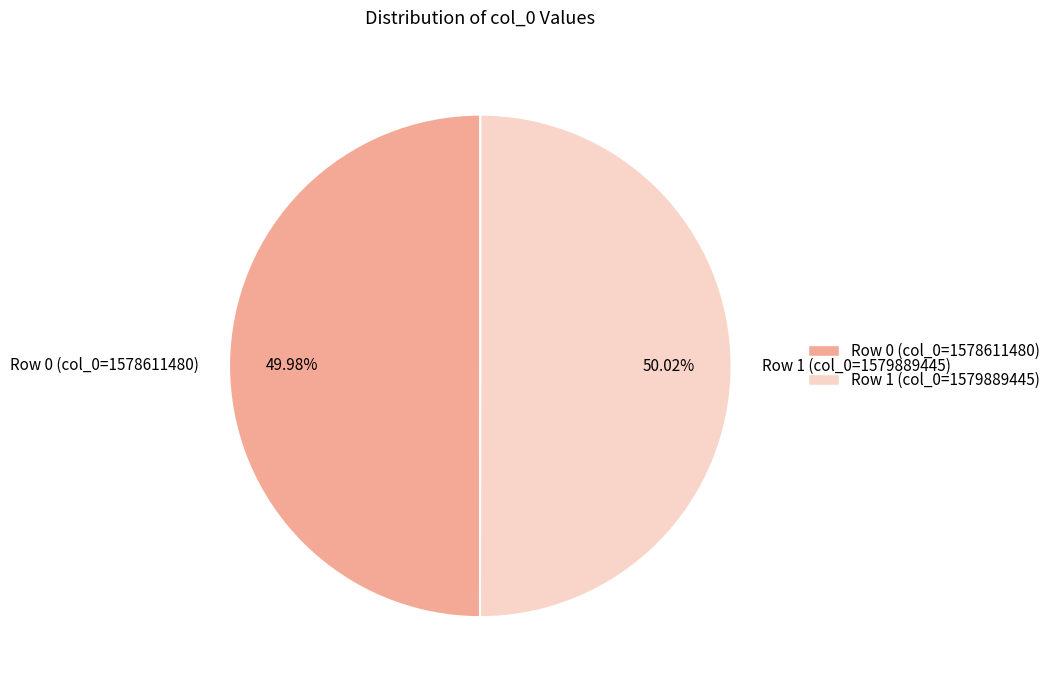

Combined, do Row 0 (col_0=1578611480) and Row 1 (col_0=1579889445) account for over 50%?

Yes